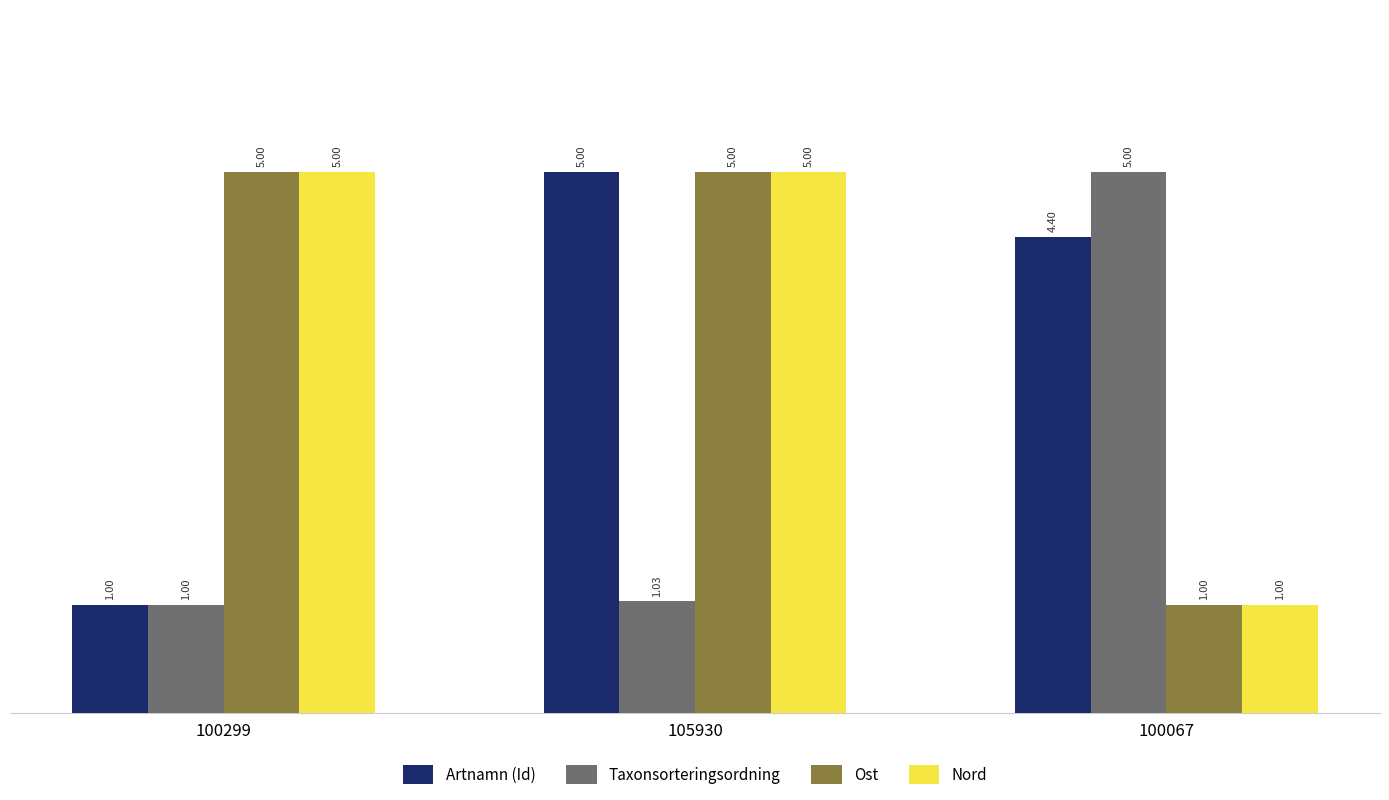

What is the spread (max minus min) of values at 100067?

4.0